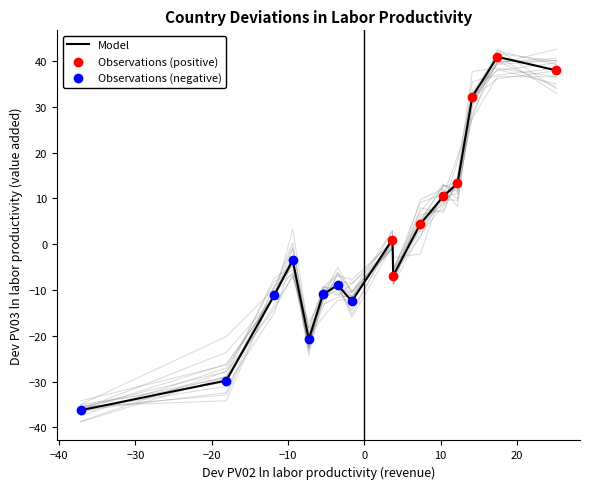

What is the lowest value of the Model series?

-36.2